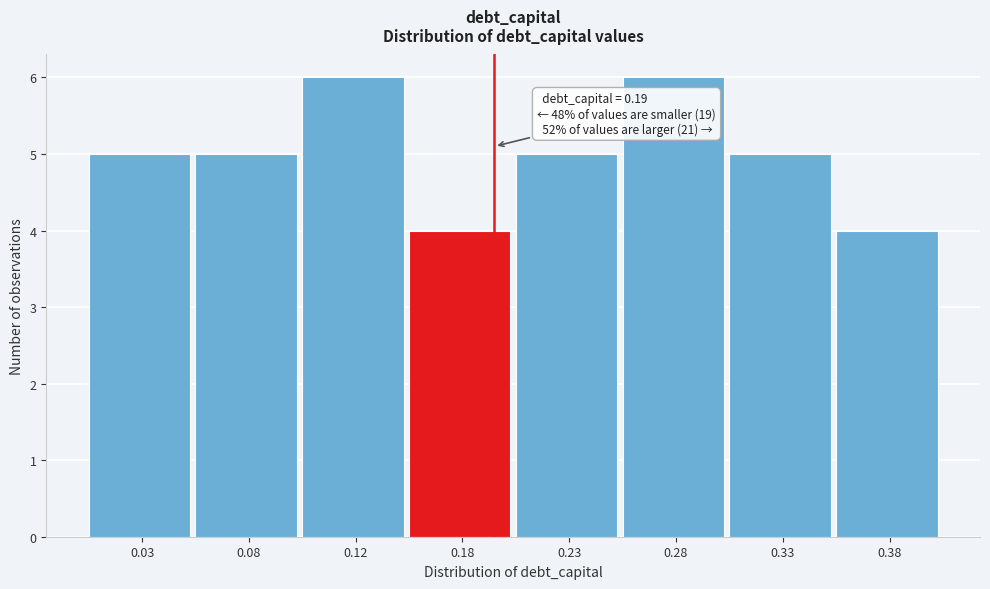

Reading left to right, extract all data points from this chart.

0.03=5	0.08=5	0.12=6	0.18=4	0.23=5	0.28=6	0.33=5	0.38=4